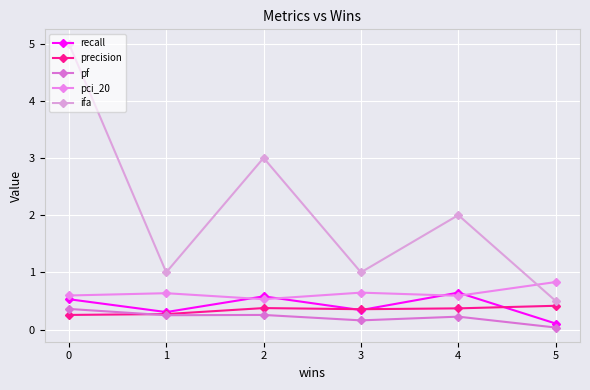

True or false: ifa and precision intersect in this chart.

False